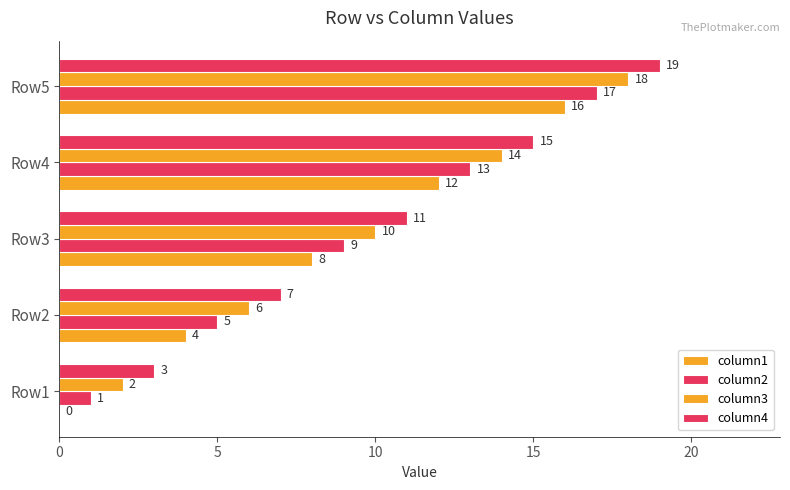

What is the value of the column4 bar at the 3rd from the left?

11